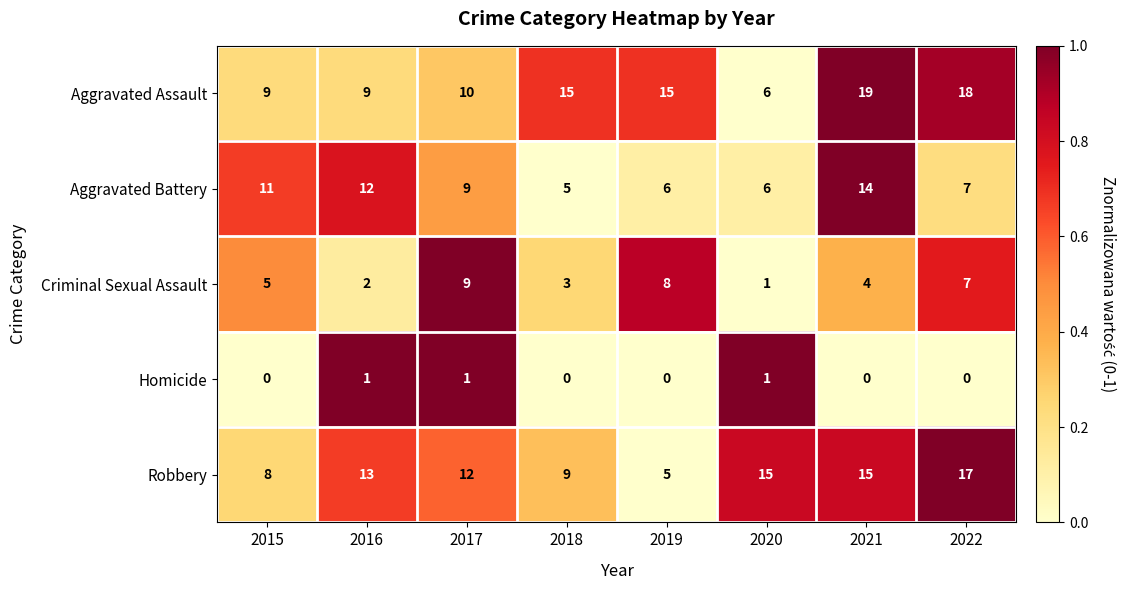

Rank the series by their maximum value, from lowest to highest.

Homicide, Criminal Sexual Assault, Aggravated Battery, Robbery, Aggravated Assault